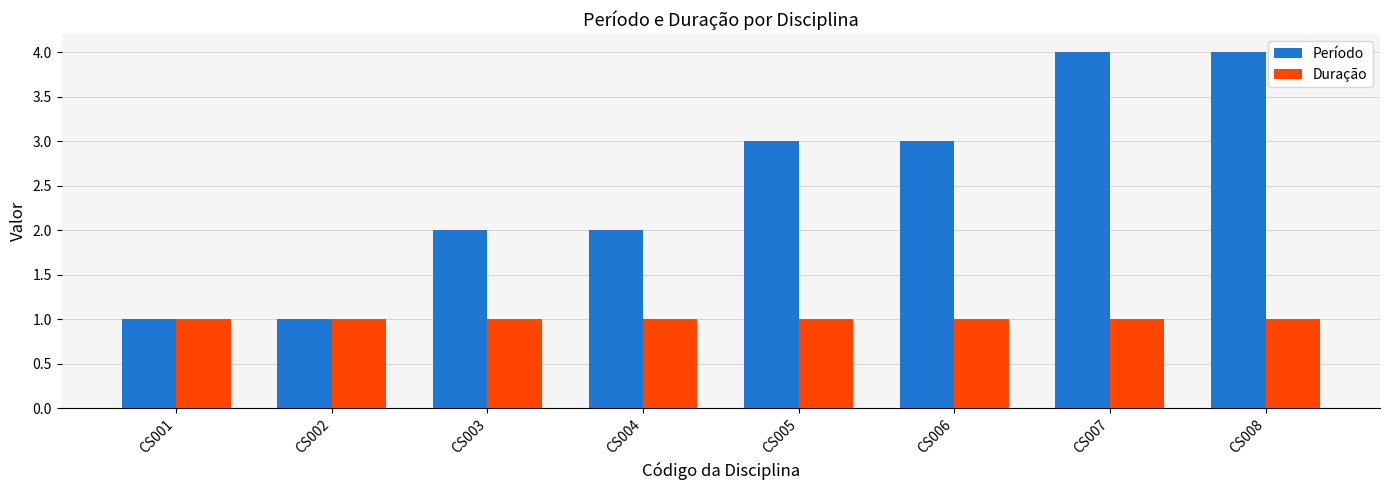

What is the smallest value displayed?

1